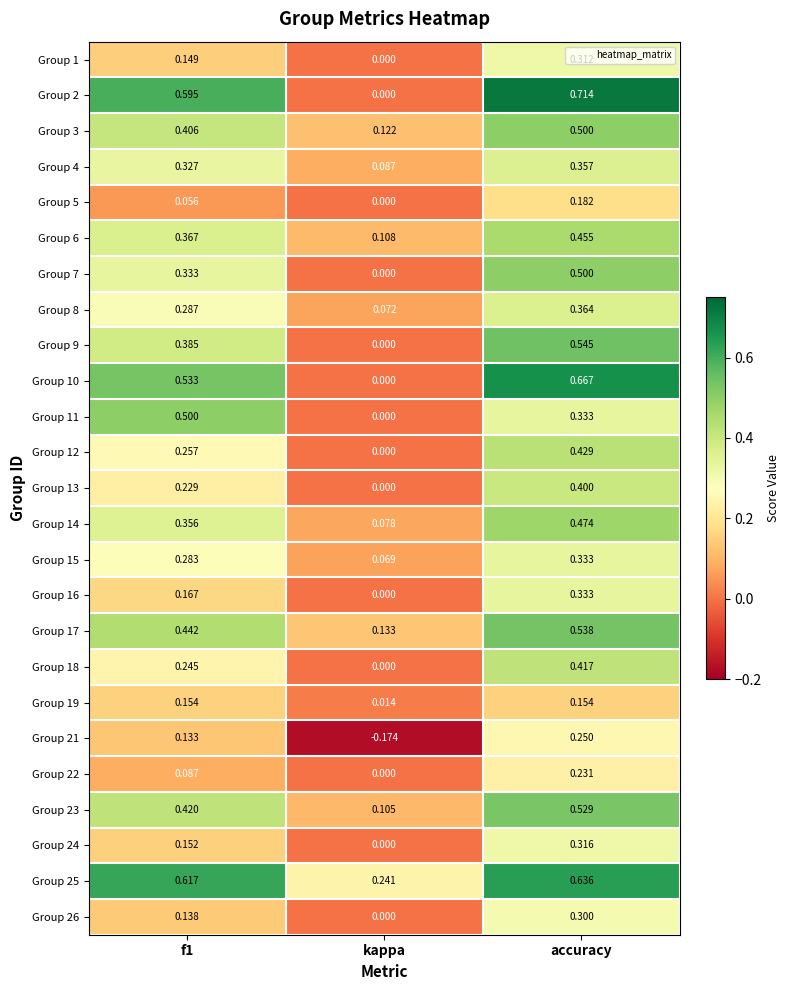

At which category is the sum across all series the highest?

accuracy